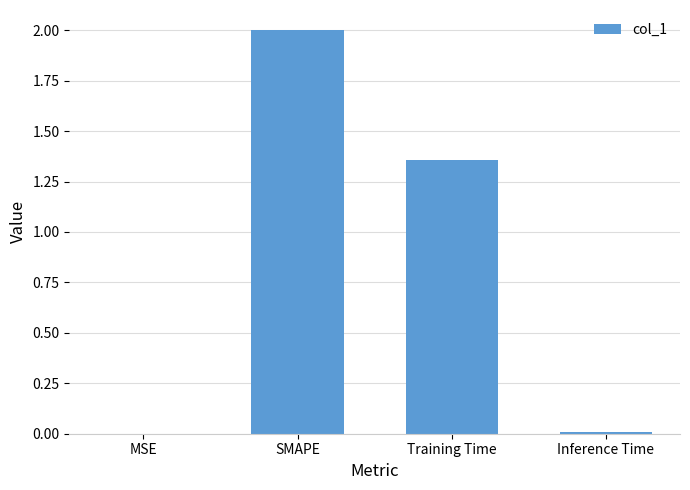

True or false: the data shows 0.0 at Inference Time.

True